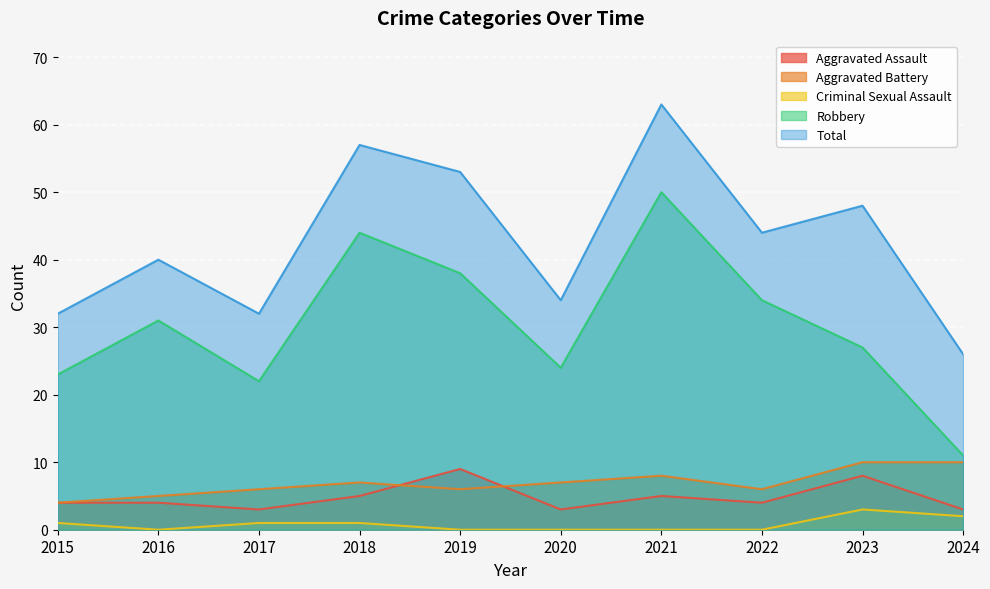

How many values in the Robbery series exceed 31?

4